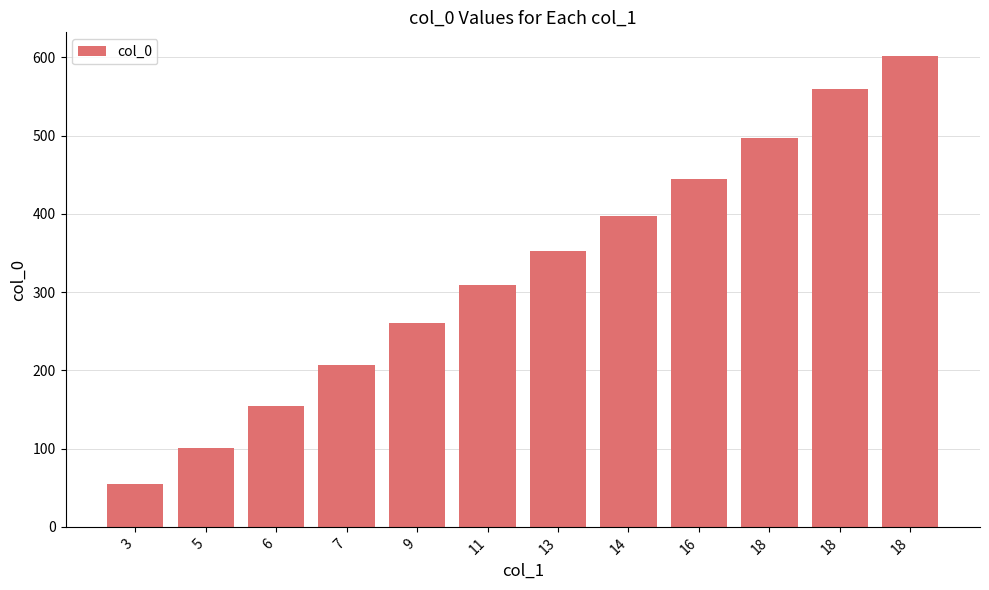

What is the smallest value displayed?

55